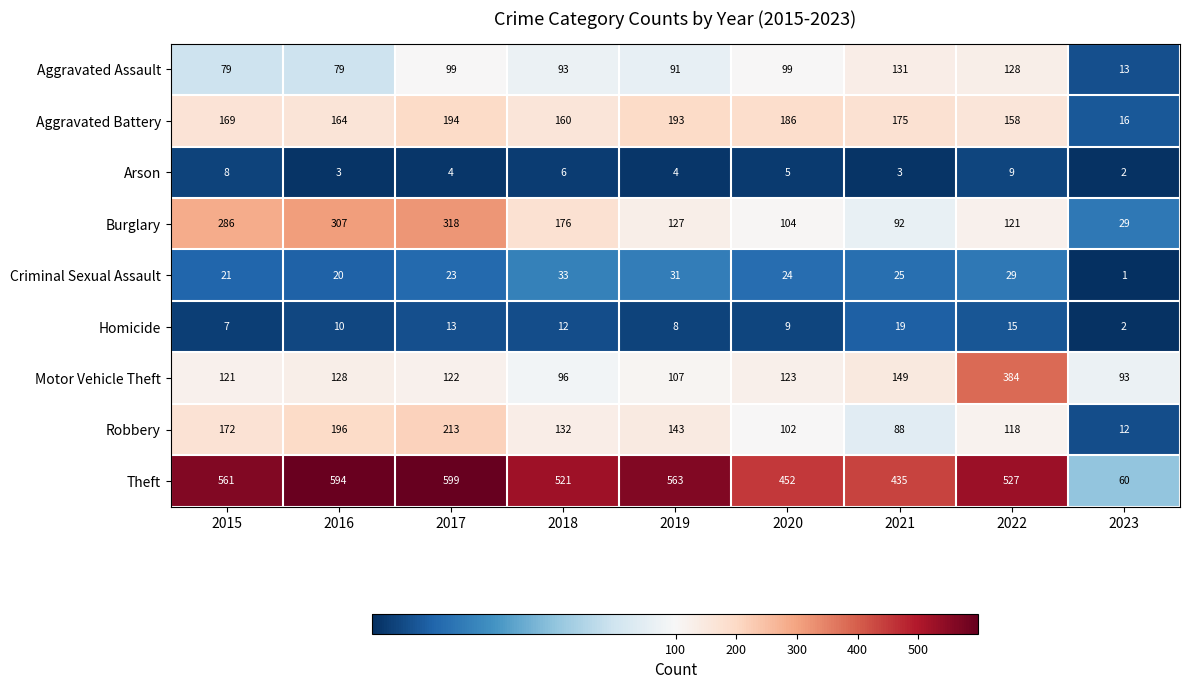

Where does the Burglary series first go above 127?

2015